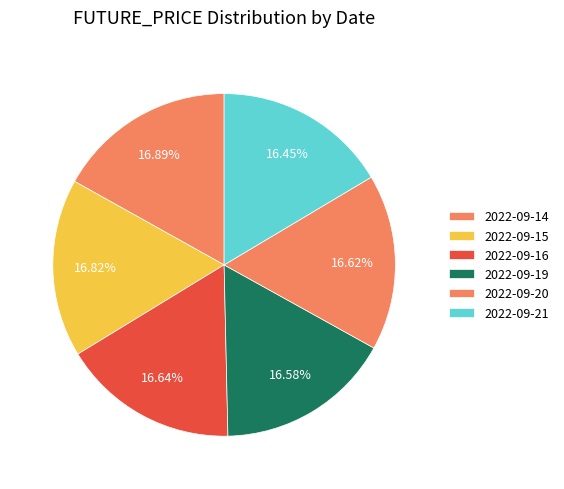

To the nearest percent, what is the average slice percentage?

17%